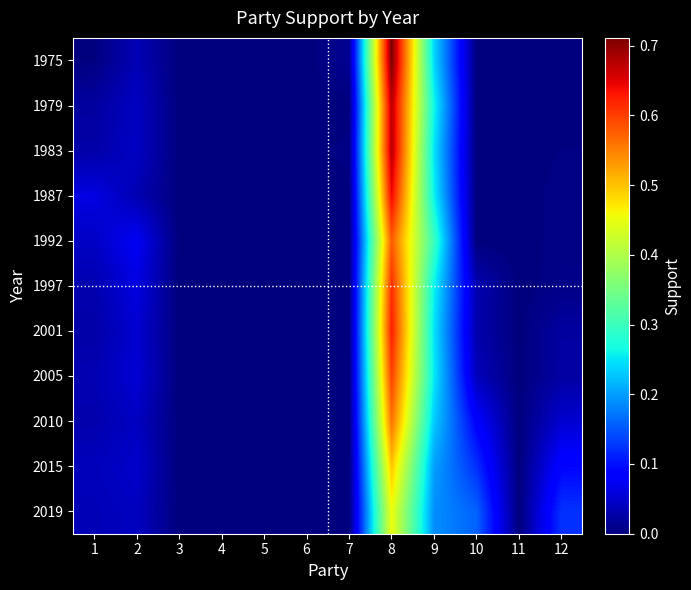

Where is 2001 nearest to the value 0?

3